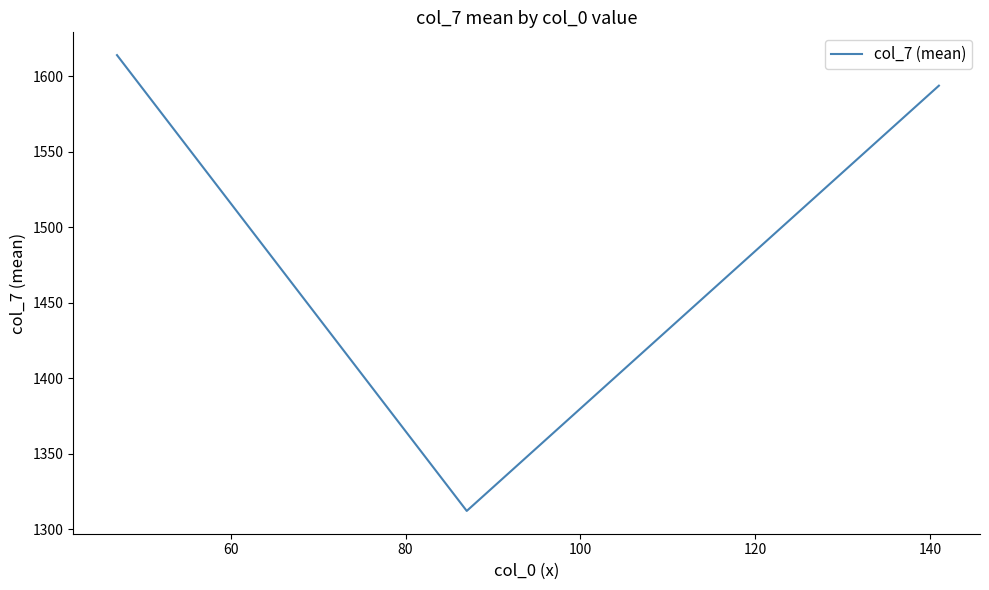

What is the greatest value displayed?

1614.0